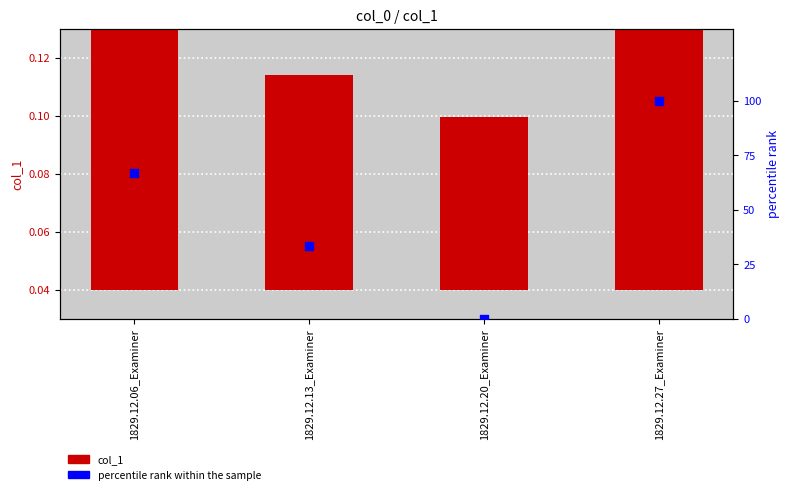

Which series contains the lowest Y value?

percentile rank within the sample